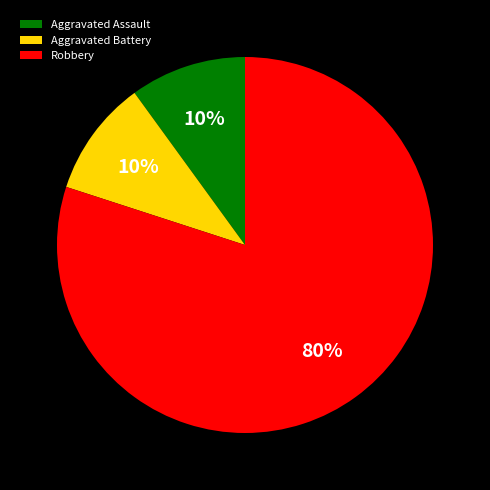

Which category accounts for the majority?

Robbery